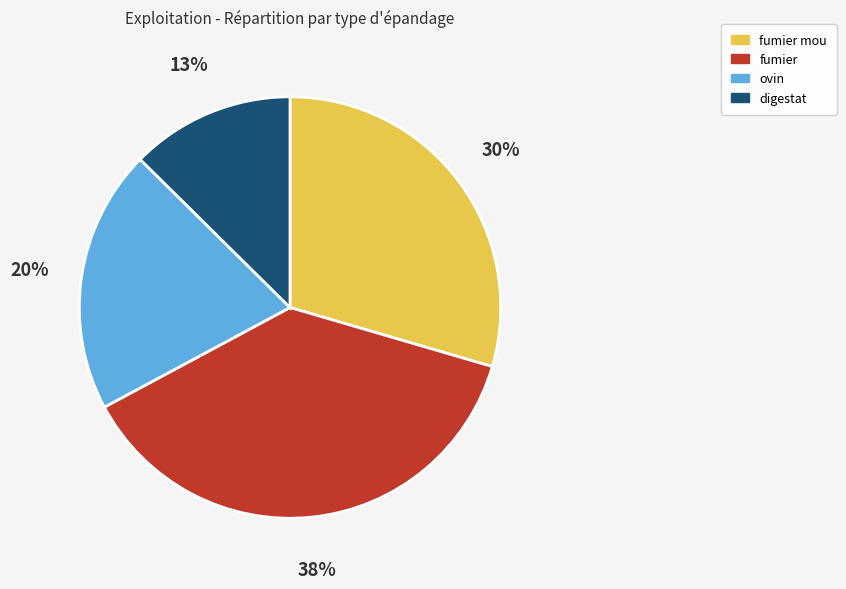

Is there any slice that represents more than half of the pie?

No